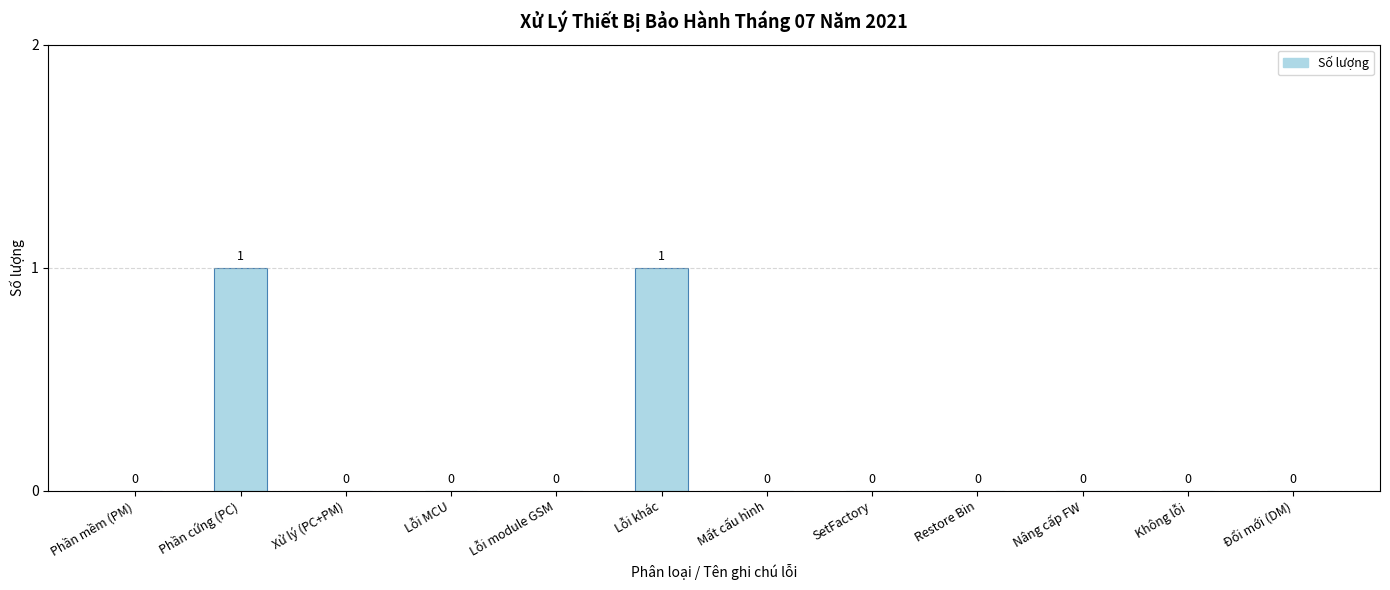

The value at Không lỗi is 0. True or false?

True